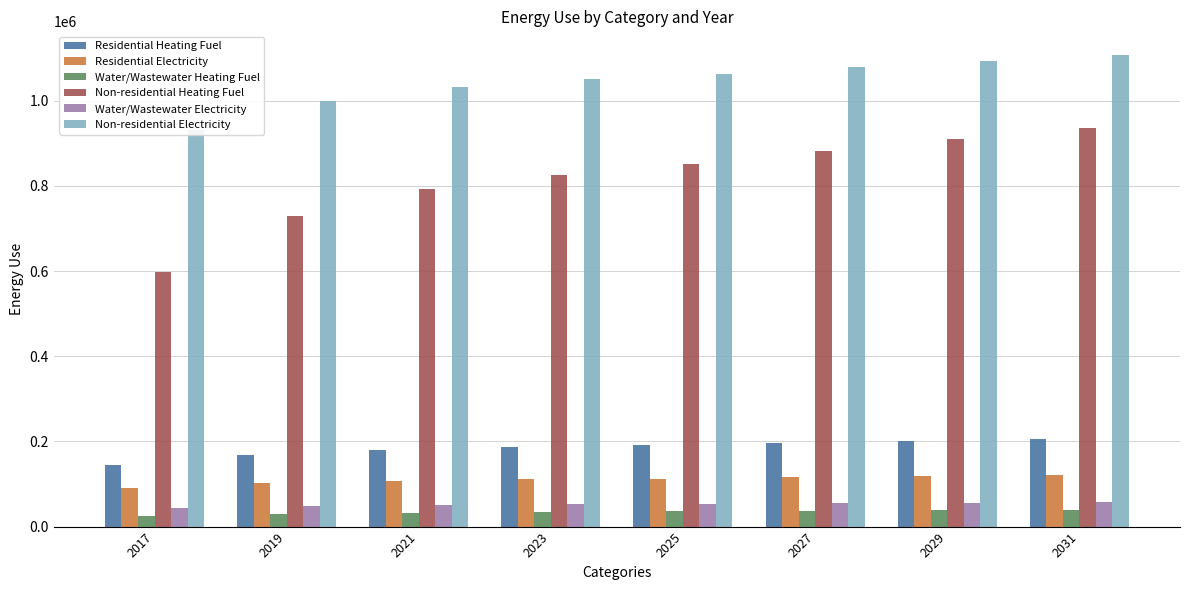

What is the difference between the maximum and minimum values in the Water/Wastewater Heating Fuel series?

14144.2